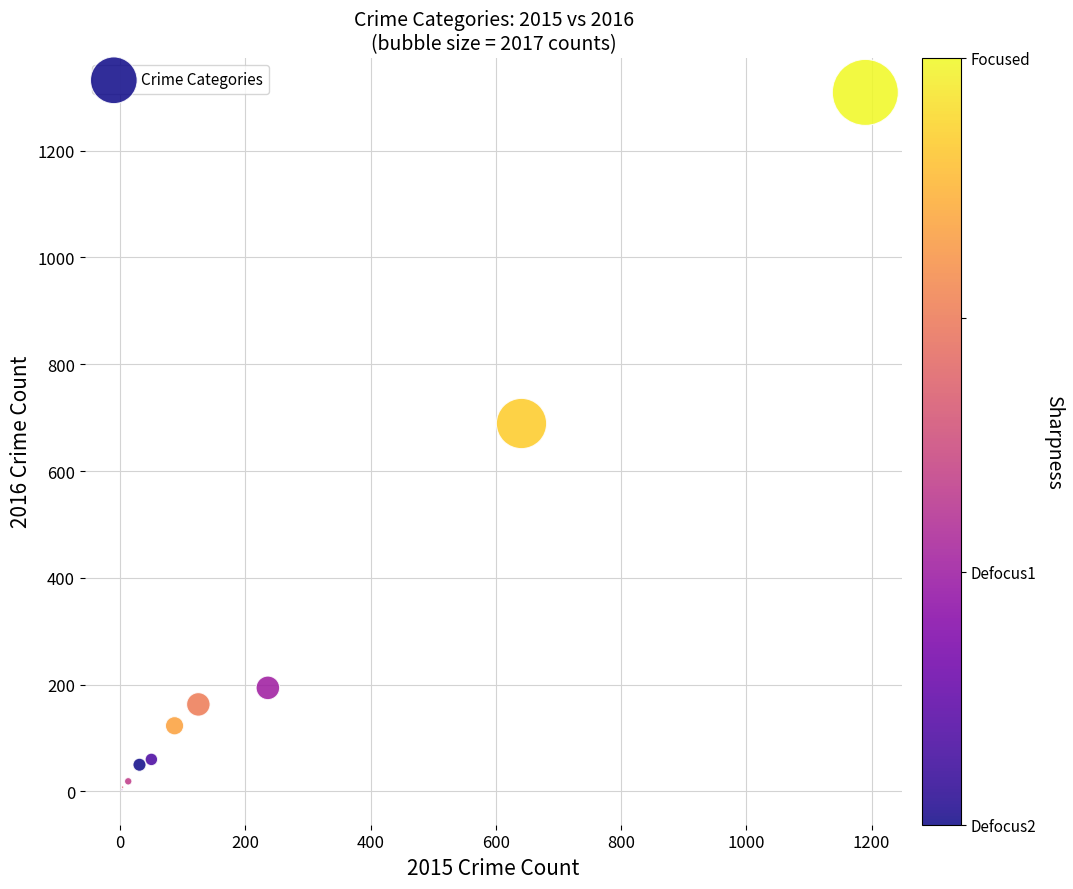

What Y value in the scatter plot is closest to 656?

689